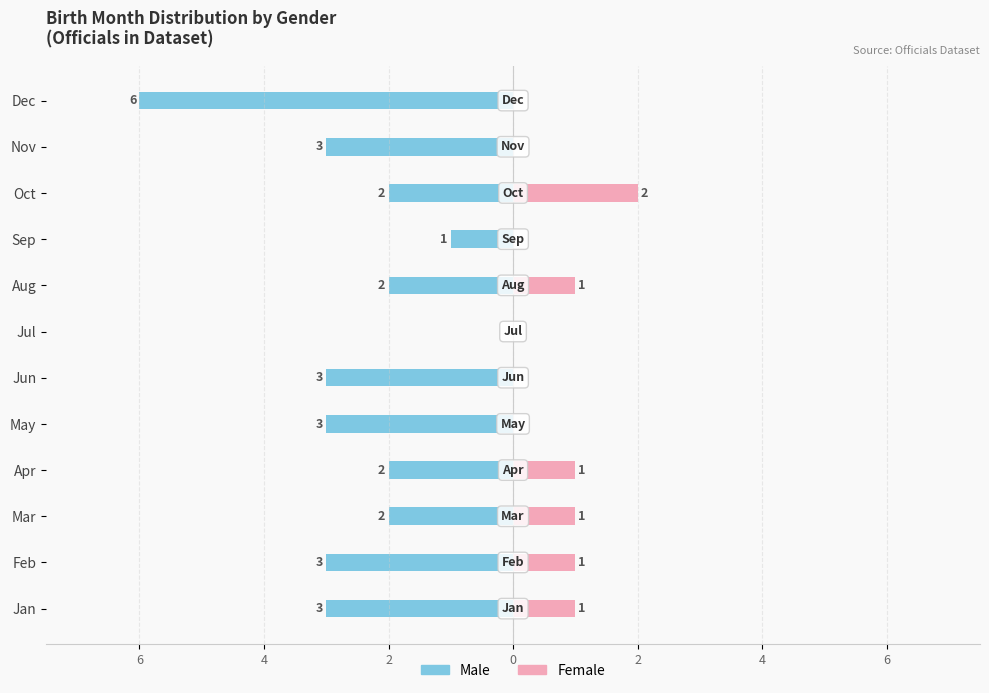

How many groups of bars are there?

12